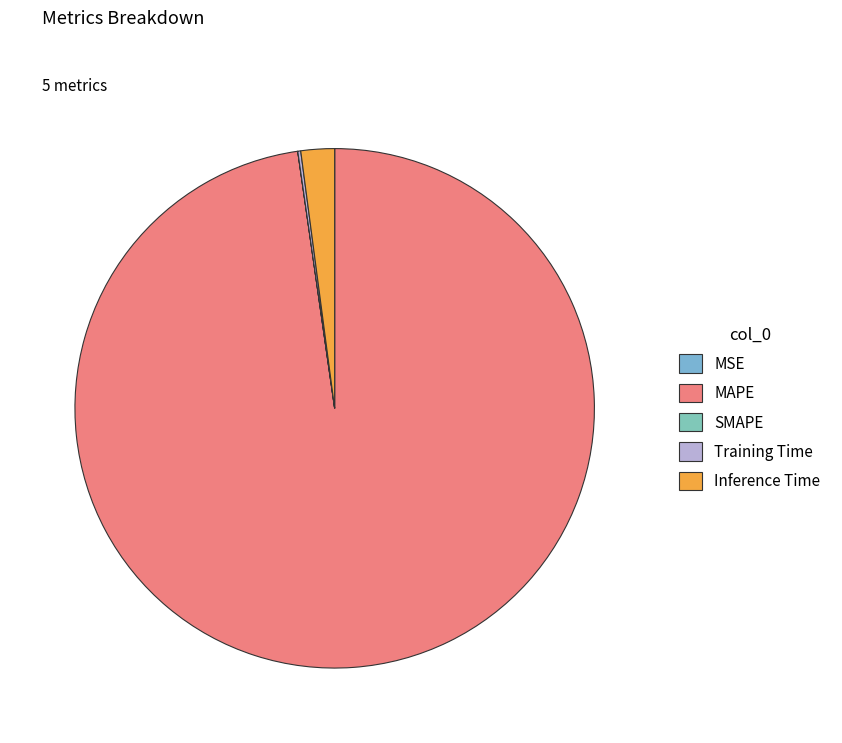

To the nearest percent, what is the average slice percentage?

20%